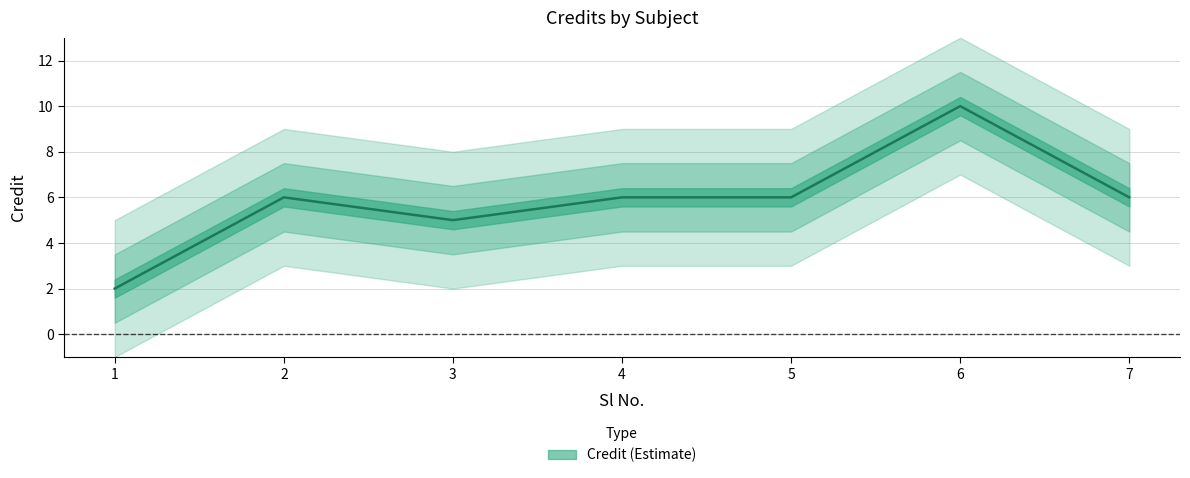

Is this an area chart (filled region under the line)?

No